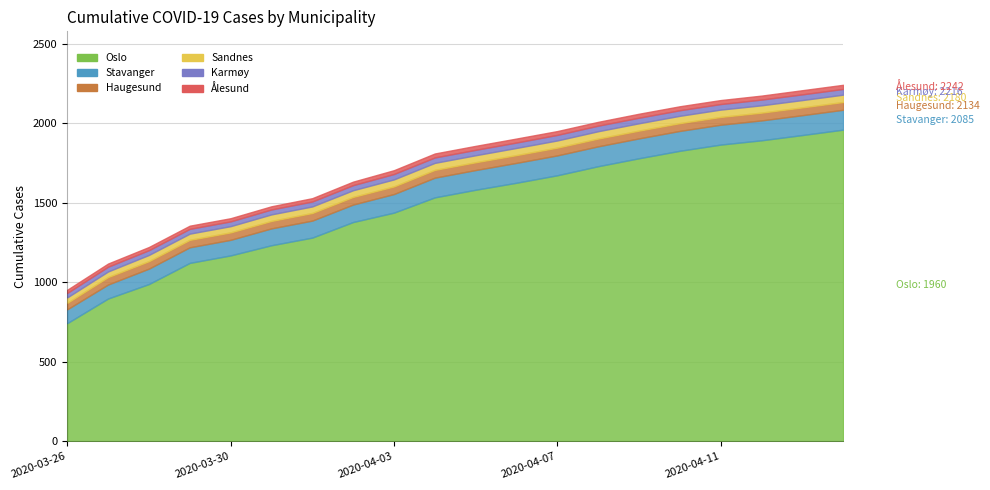

What is the total value across all series at 2020-03-26?

953